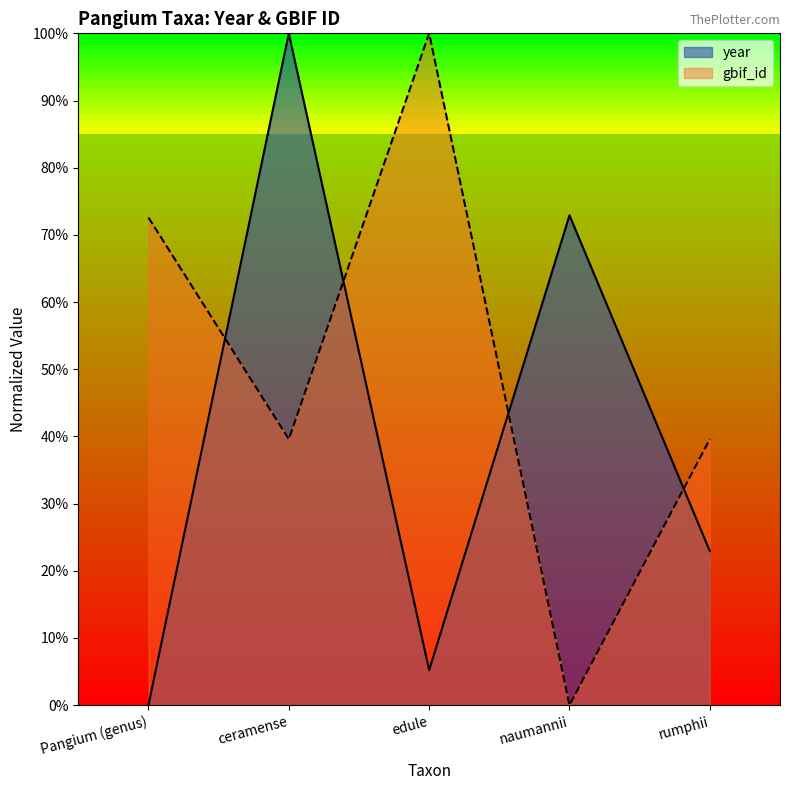

What is the sum of all year values?

201.0